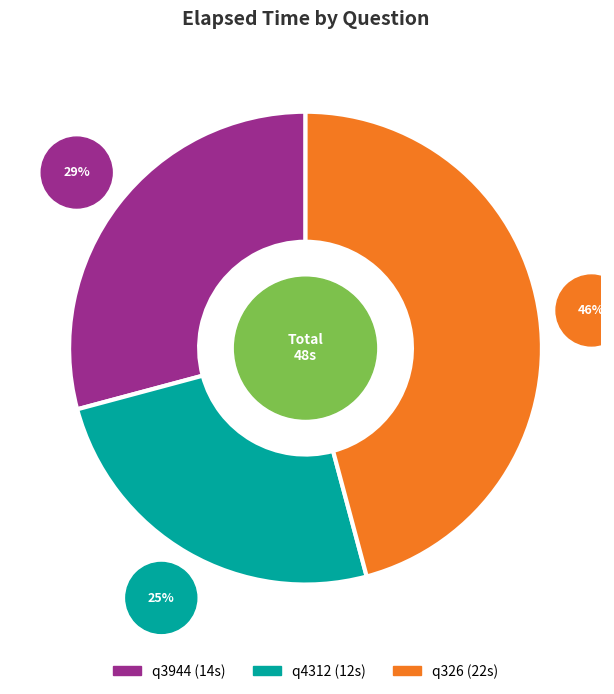

Does q4312 account for over 50% of the chart?

No